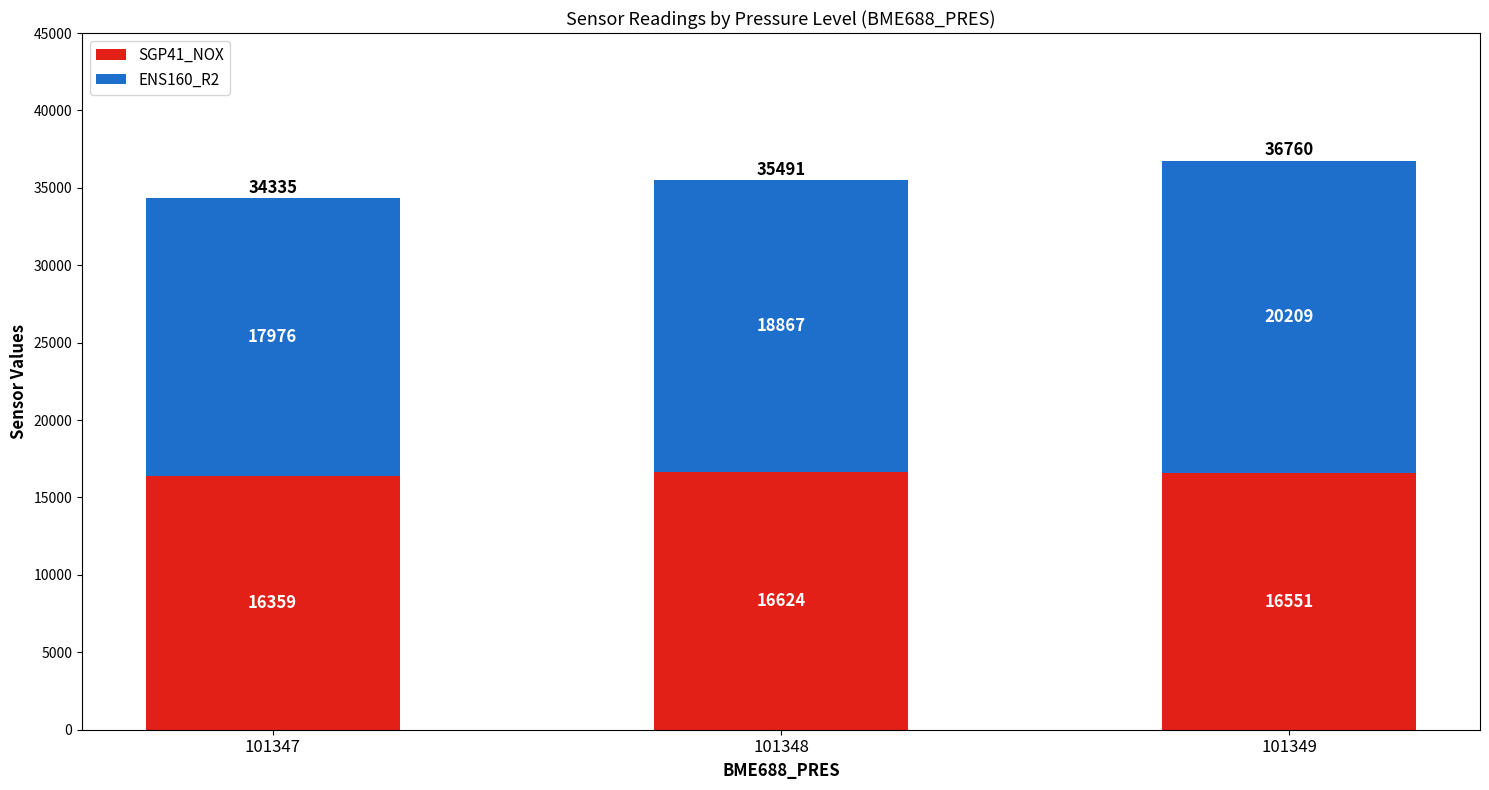

Does the chart contain any negative values?

No